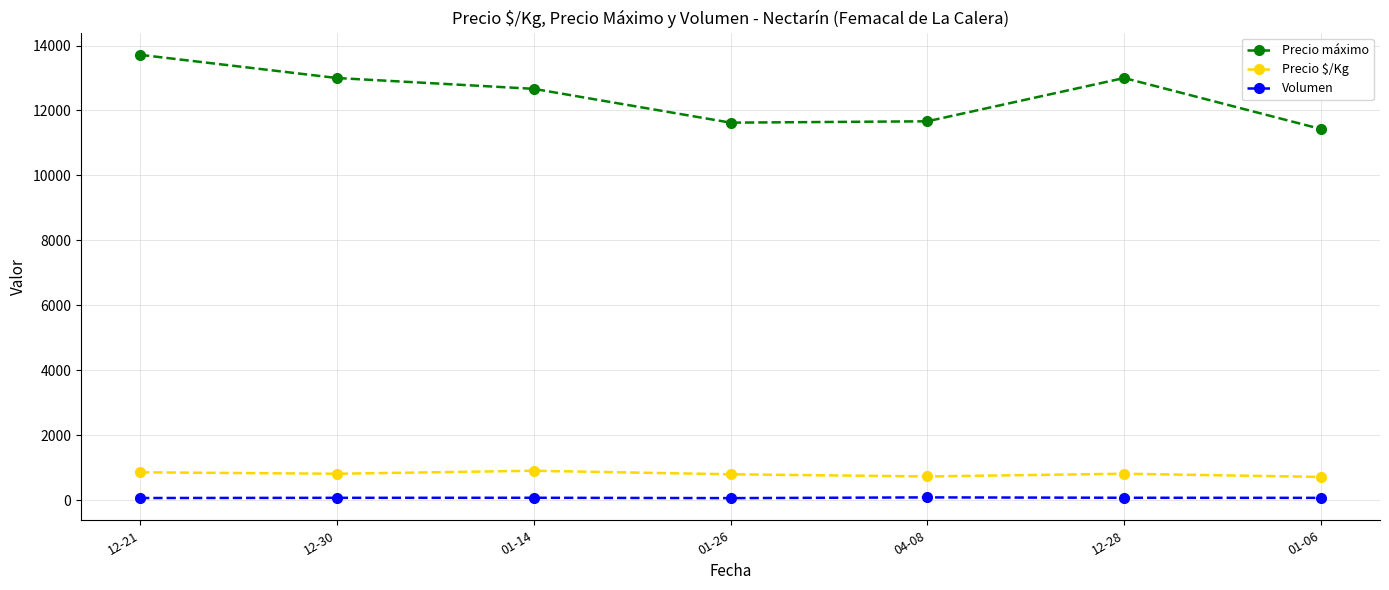

Which series has the largest total across all categories?

Precio máximo